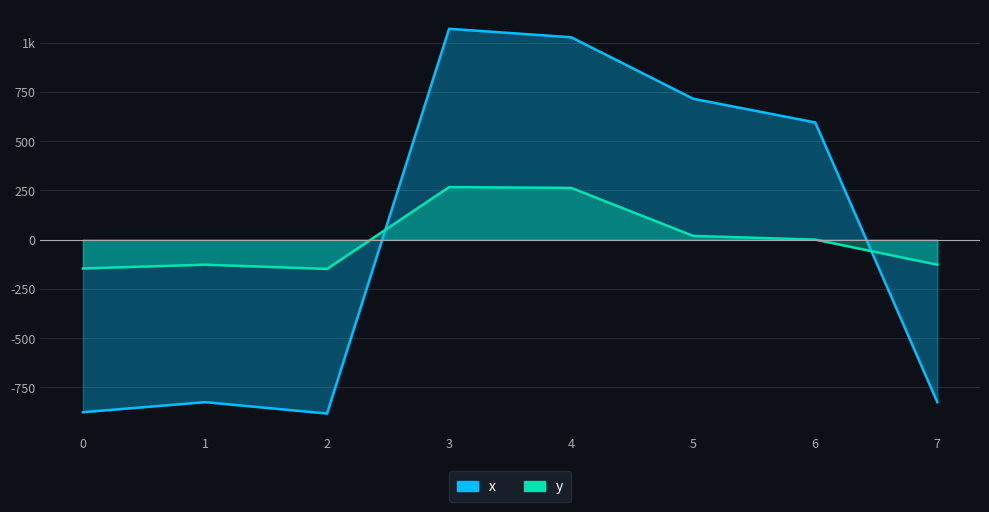

What is the total value across all series at 7?

-952.4